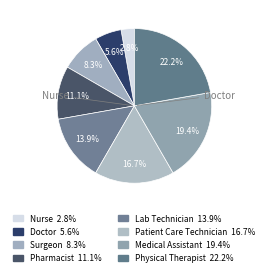

Does any single category account for the majority?

No